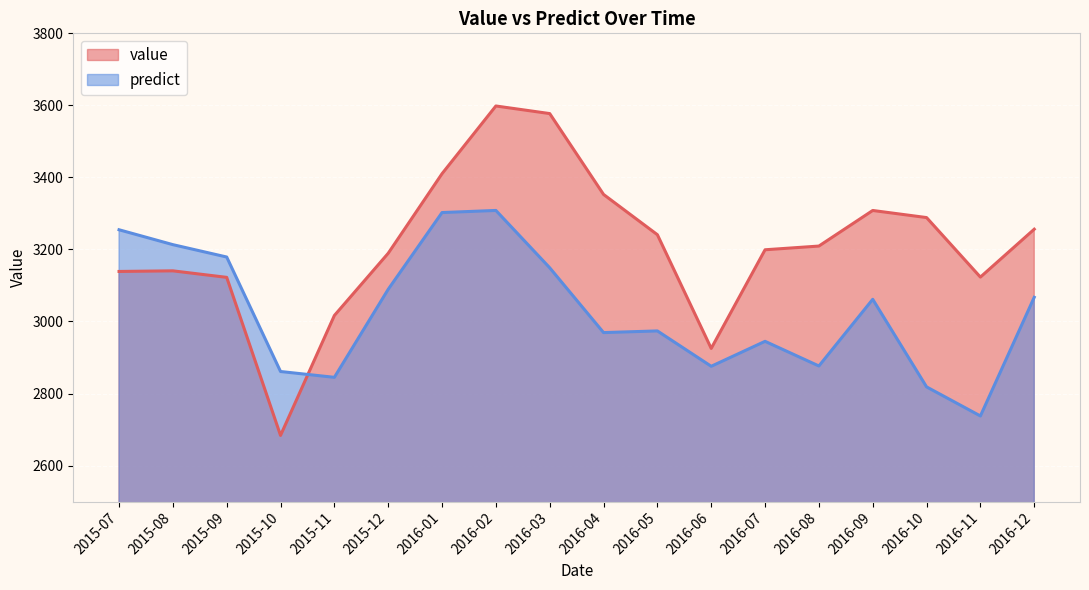

At which category is the sum across all series the highest?

2016-02